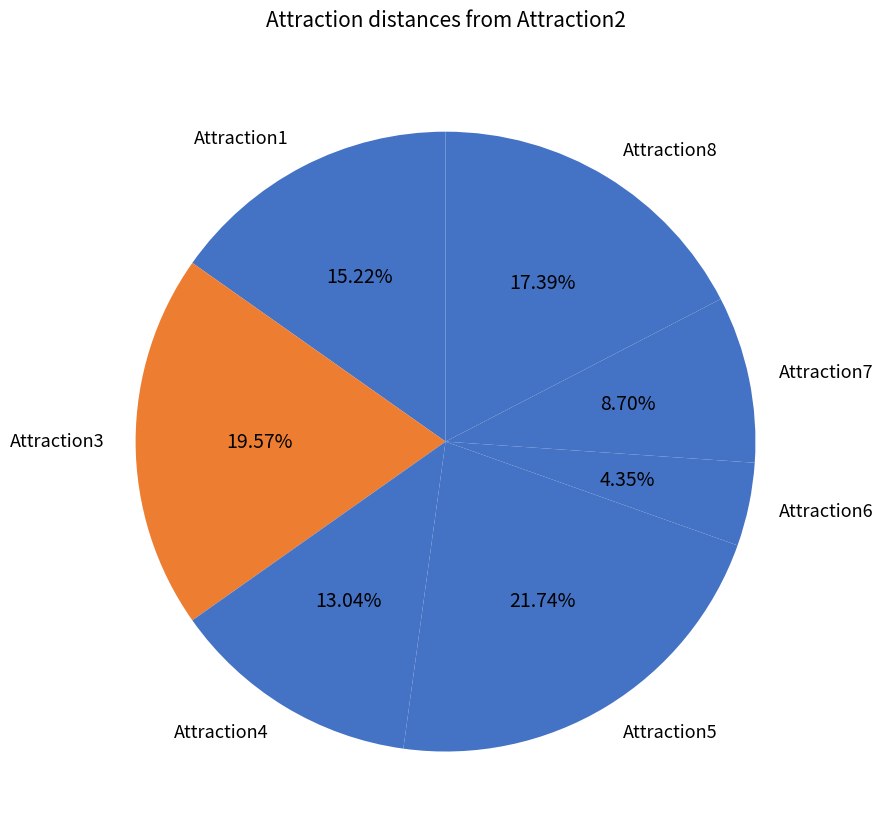

Which has a higher value, Attraction4 or Attraction3?

Attraction3